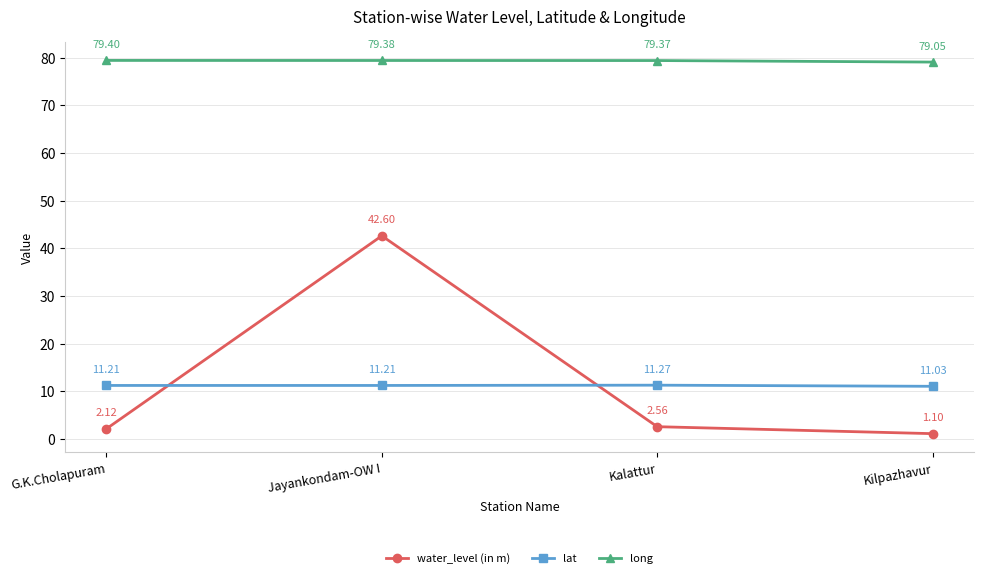

Does the chart display data point markers on the line(s)?

Yes